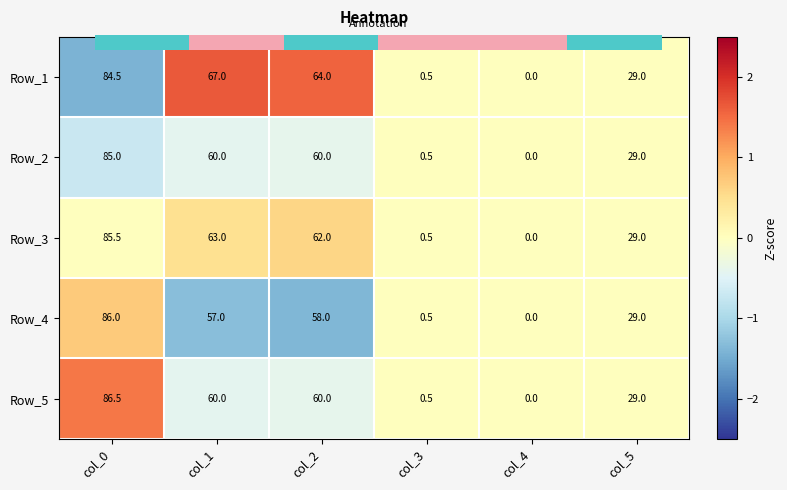

Which category has the highest value across all series?

col_0